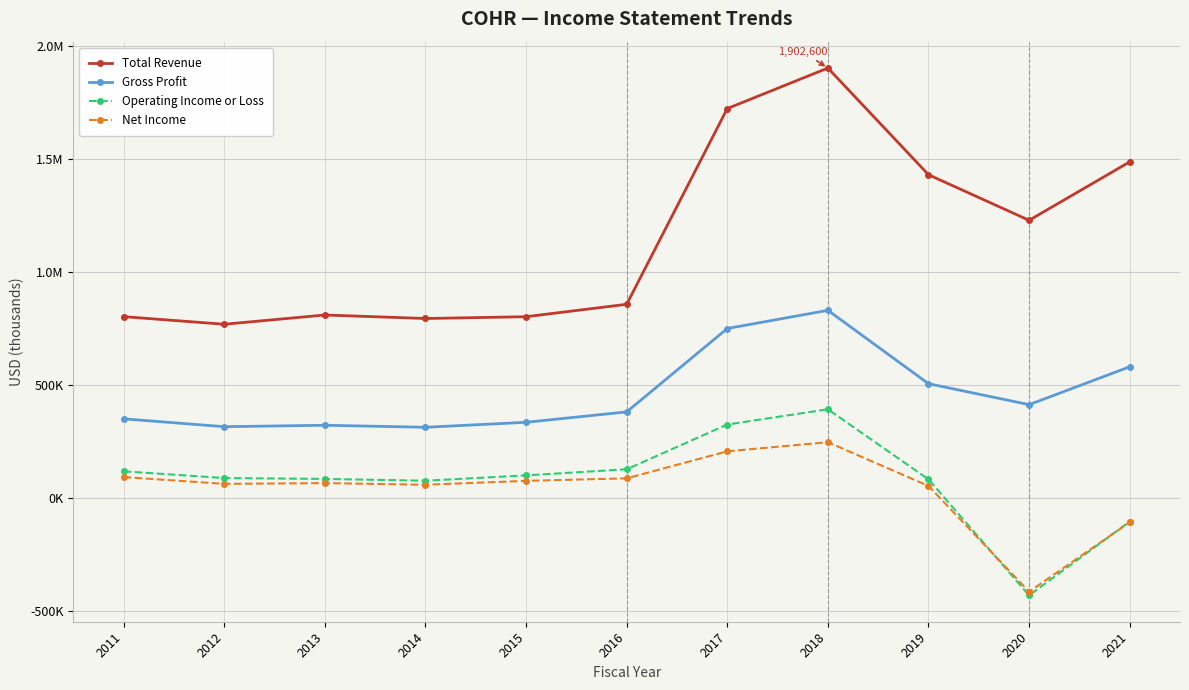

Reading left to right, what are all the values shown in this chart?

Total Revenue: 802800	769100	810100	794600	802500	857400	1723300	1902600	1430600	1229000	1487500
Gross Profit: 350800	316000	322300	313400	335400	381400	750300	830700	506200	413500	581000
Operating Income or Loss: 118500	88800	84900	76900	100700	127600	325500	393000	83100	-430200	-103500
Net Income: 93200	63000	66400	59100	76400	87500	207100	247400	53800	-414100	-106800